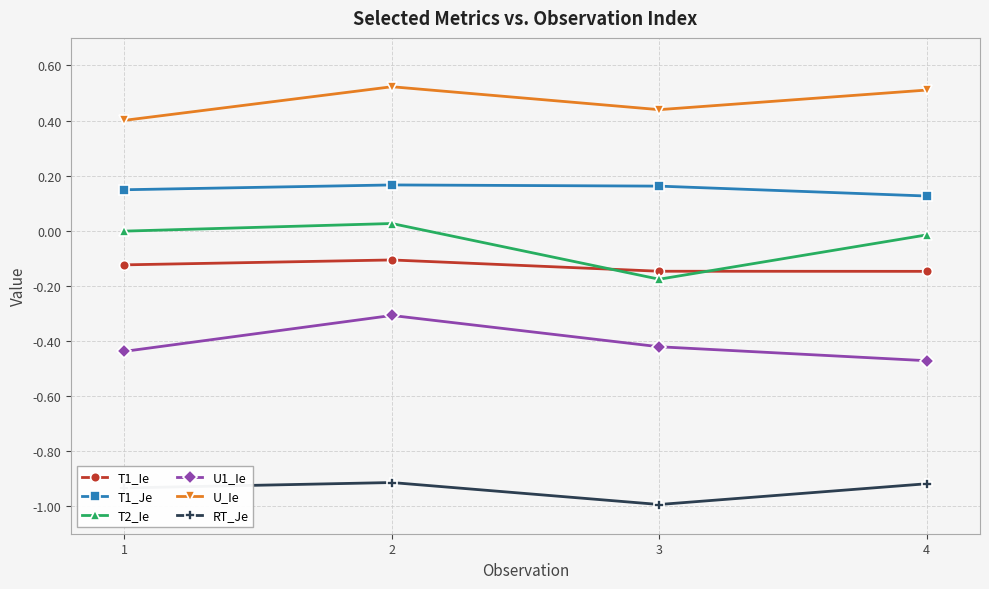

What is the approximate value of U1_Ie at 2?

-0.3